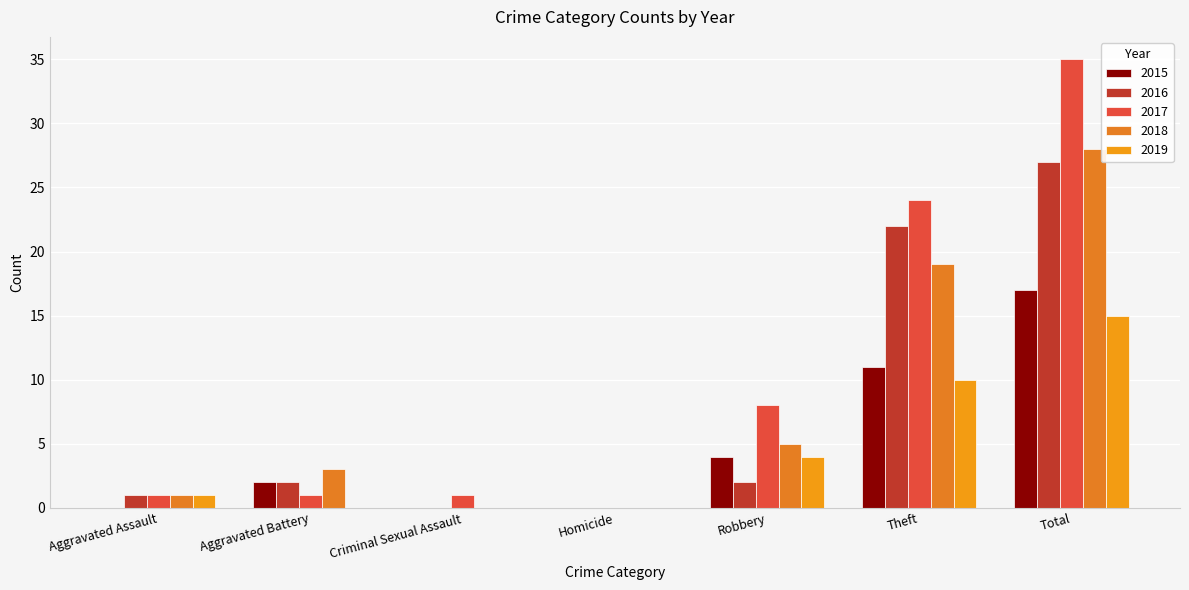

Count the number of data series in this chart.

5